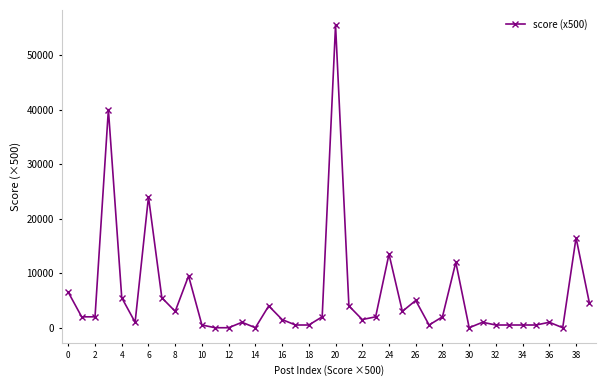

What is the maximum value shown in the chart?

55500